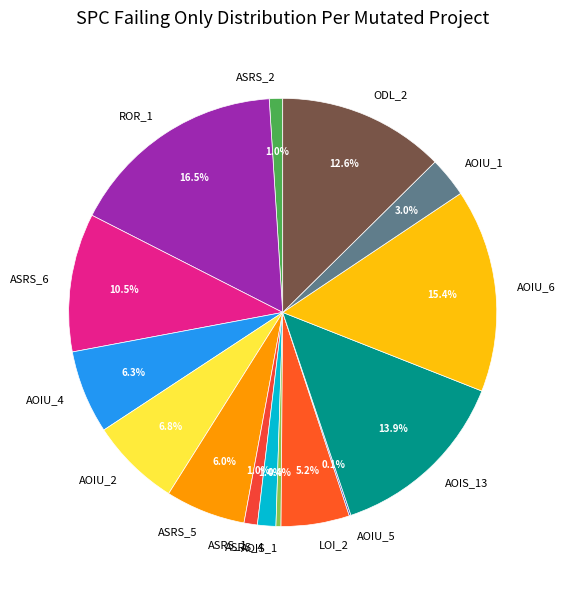

Is there a majority slice in this chart?

No